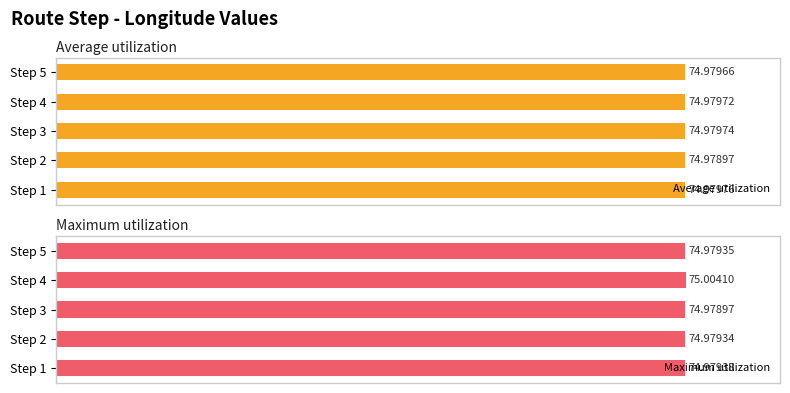

How many data points does each series have?

5